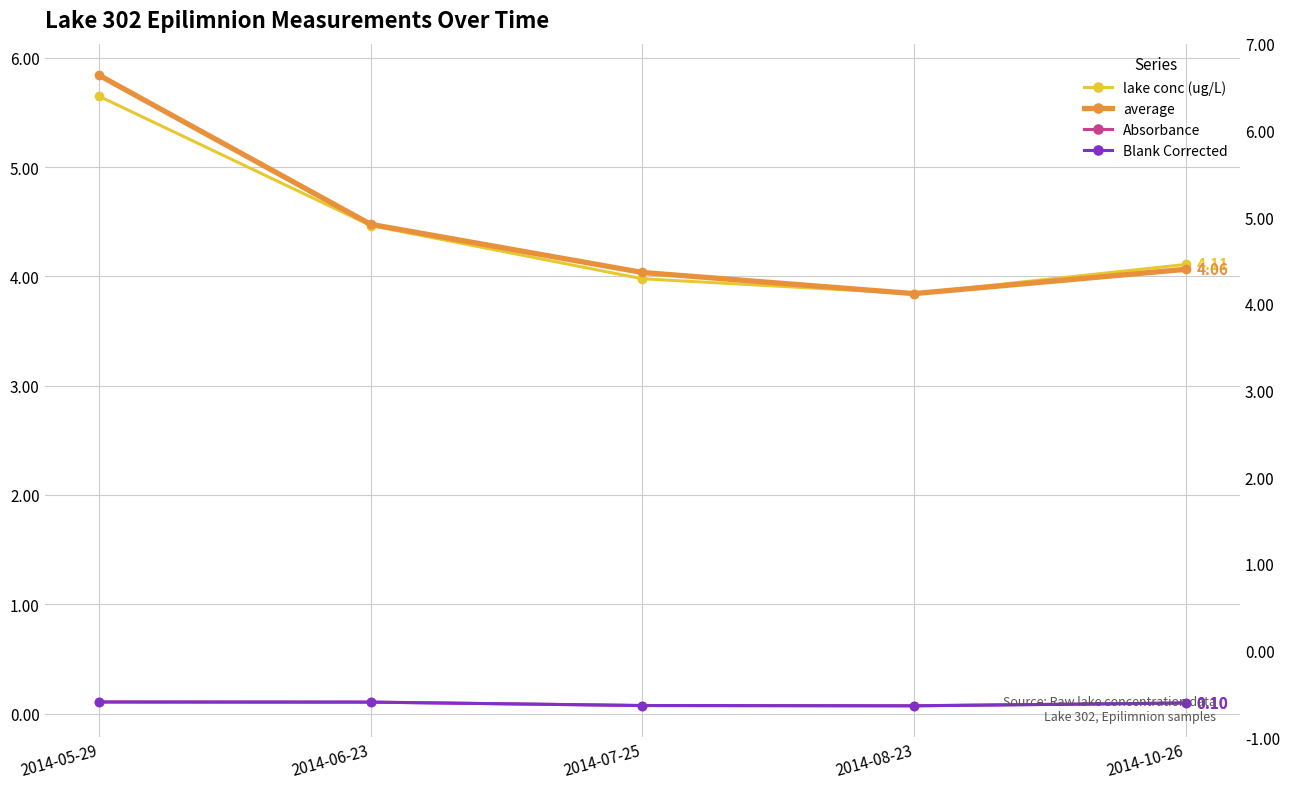

Read the average value at 2014-10-26.

4.1